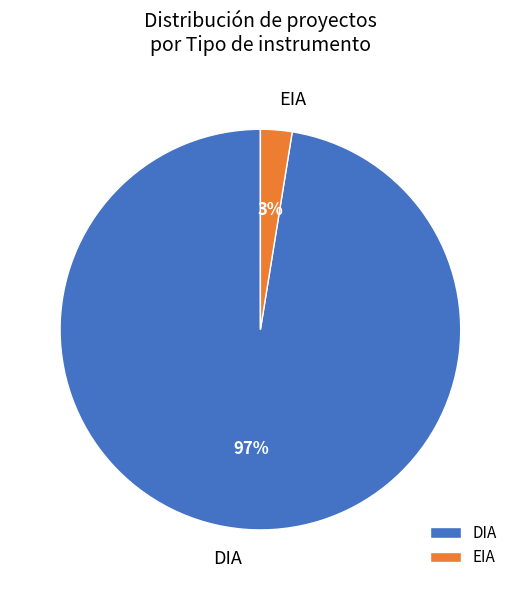

Which slice is the smallest?

EIA